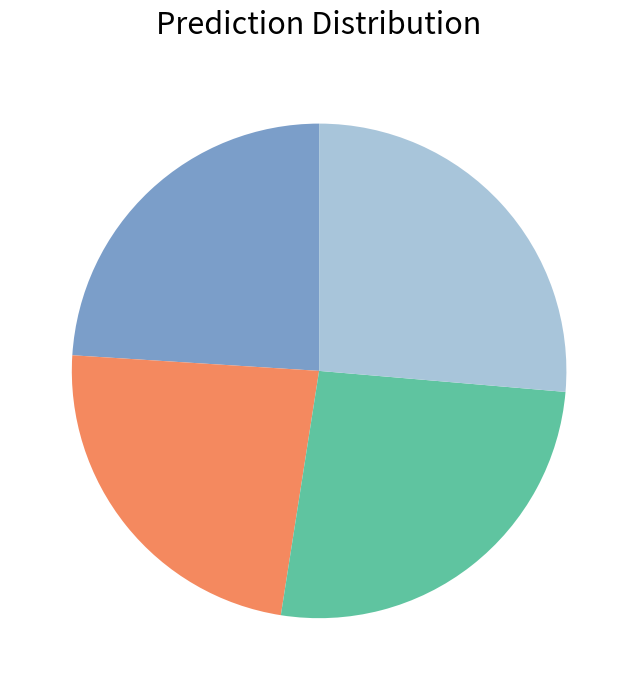

Is there a majority slice in this chart?

No